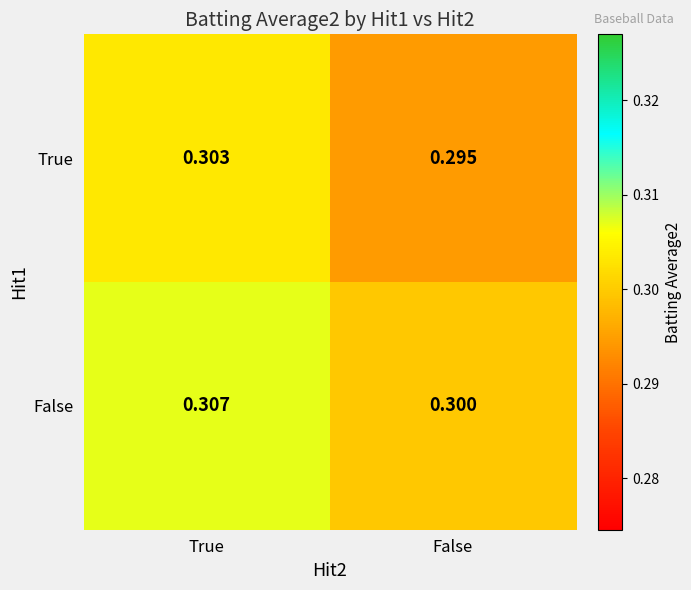

Which category has the lowest value across all series?

False